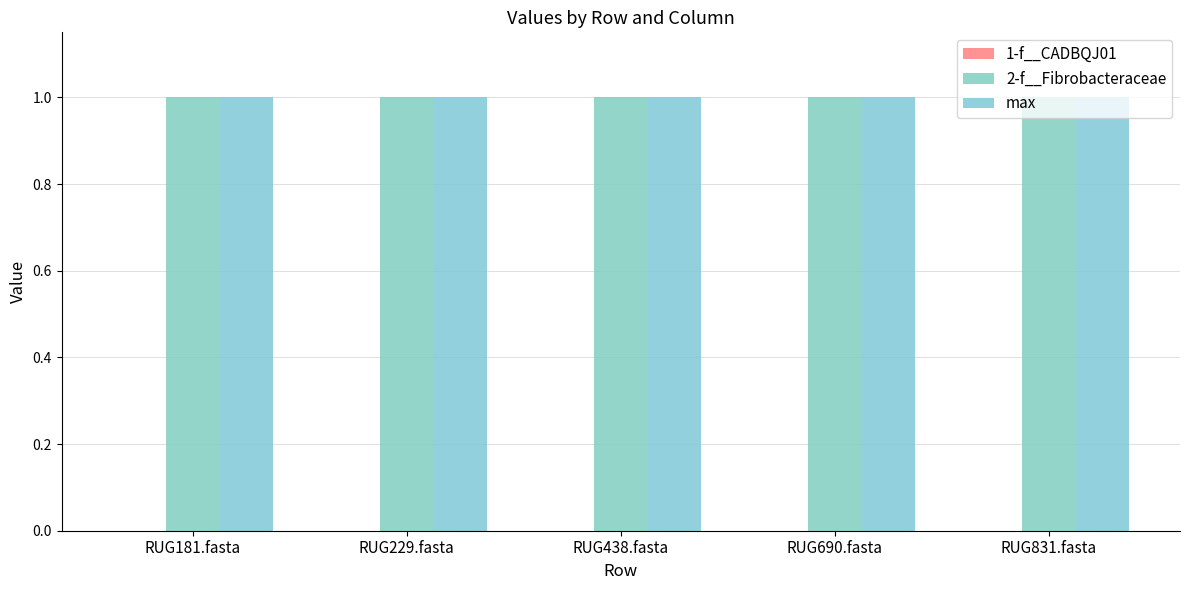

What is the sum of the max values at RUG181.fasta and RUG229.fasta?

2